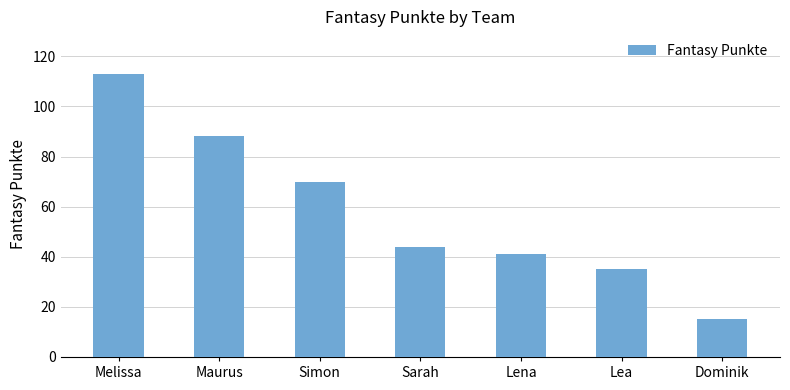

What is the ratio of the value at Dominik to the value at Lena?

0.4